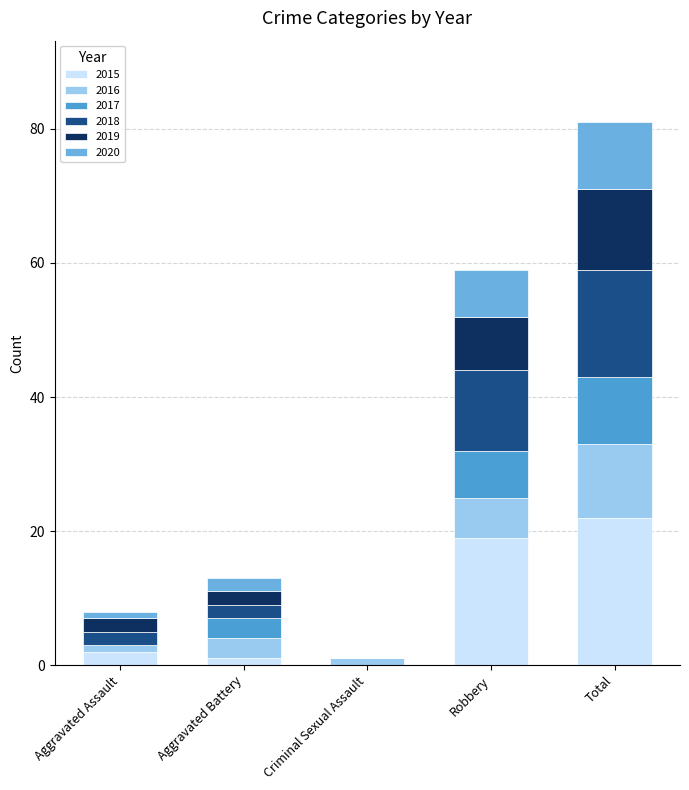

At which label does 2015 reach its minimum?

Criminal Sexual Assault